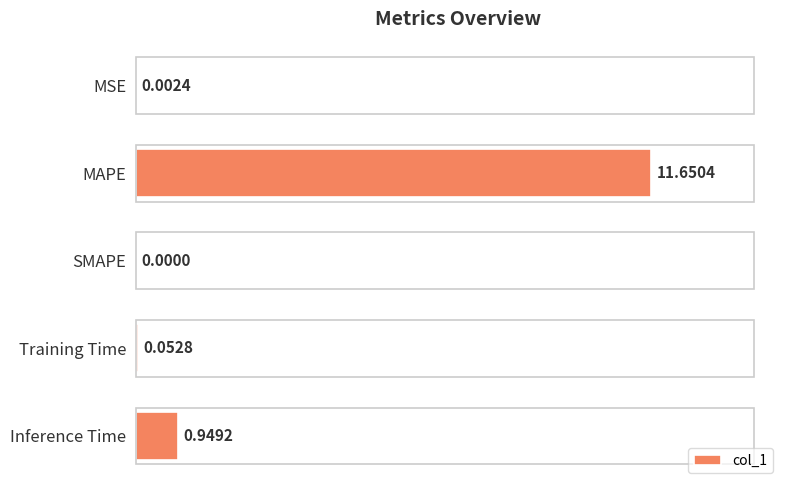

Which category has the highest value across all series?

MAPE